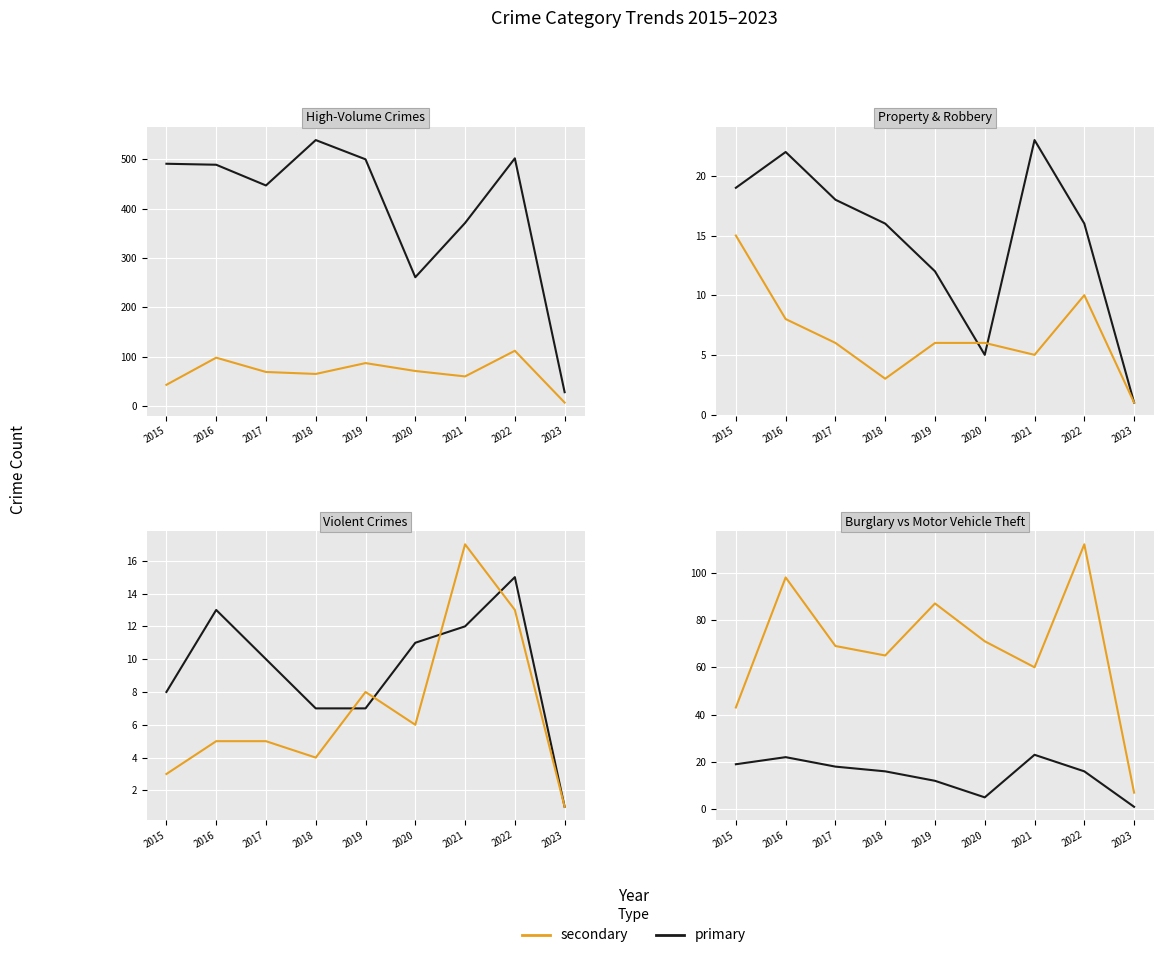

Reading left to right, transcribe all the data shown in this chart.

Theft: 2015=491	2016=489	2017=447	2018=539	2019=500	2020=261	2021=371	2022=502	2023=28
Motor Vehicle Theft: 2015=43	2016=98	2017=69	2018=65	2019=87	2020=71	2021=60	2022=112	2023=7
Burglary: 2015=19	2016=22	2017=18	2018=16	2019=12	2020=5	2021=23	2022=16	2023=1
Robbery: 2015=15	2016=8	2017=6	2018=3	2019=6	2020=6	2021=5	2022=10	2023=1
Aggravated Assault: 2015=8	2016=13	2017=10	2018=7	2019=7	2020=11	2021=12	2022=15	2023=1
Aggravated Battery: 2015=3	2016=5	2017=5	2018=4	2019=8	2020=6	2021=17	2022=13	2023=1